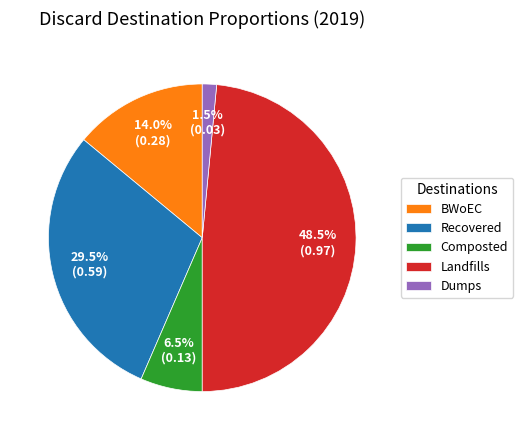

Between Dumps and Composted, which is larger?

Composted